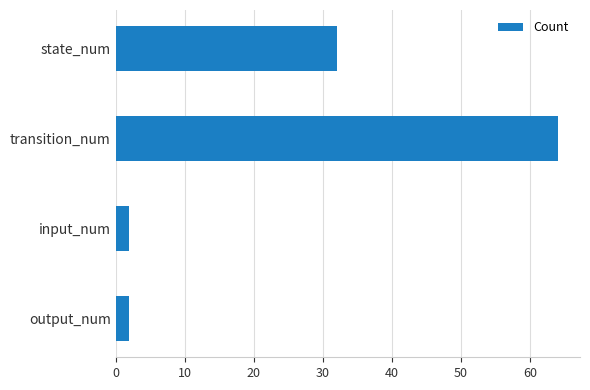

The value at input_num is 2. True or false?

True